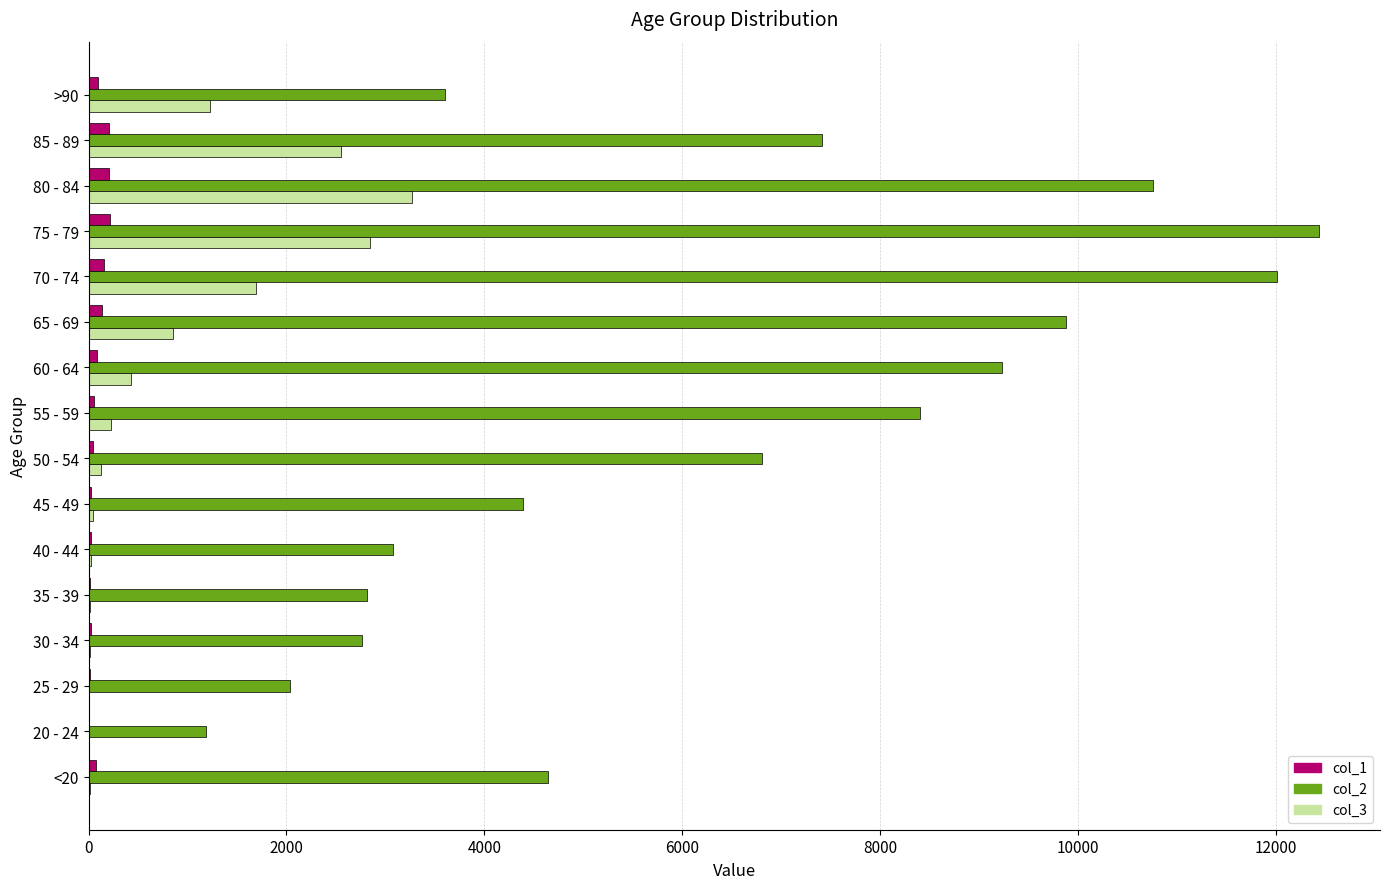

Is the value of col_2 at 20 - 24 greater than the value of col_3 at 35 - 39?

Yes